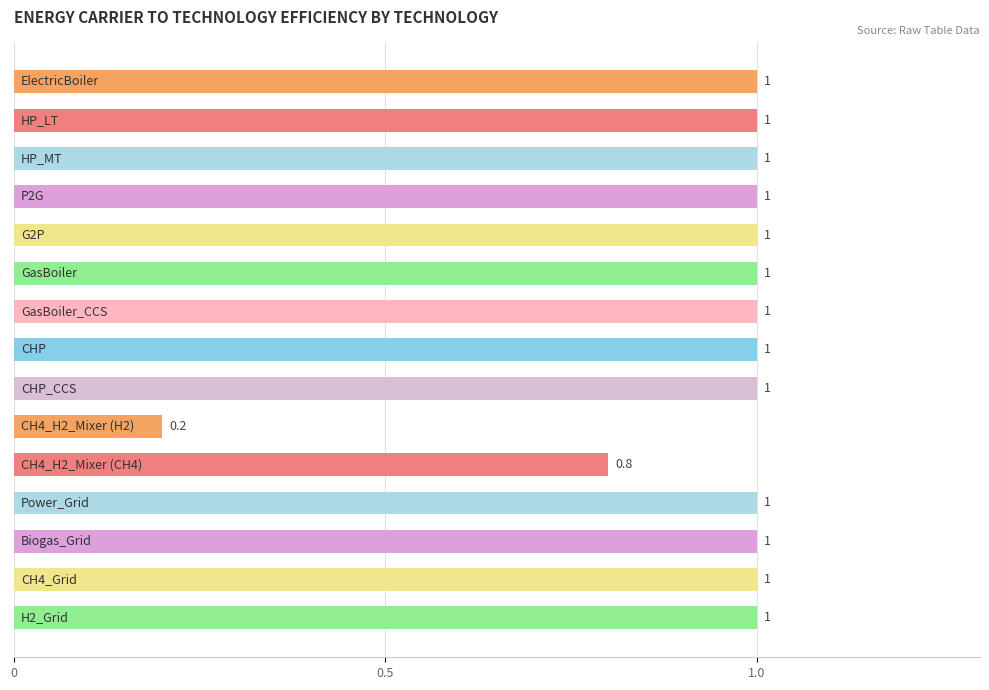

Reading top to bottom, transcribe all the data shown in this chart.

1.0	1.0	1.0	1.0	1.0	1.0	1.0	1.0	1.0	0.2	0.8	1.0	1.0	1.0	1.0